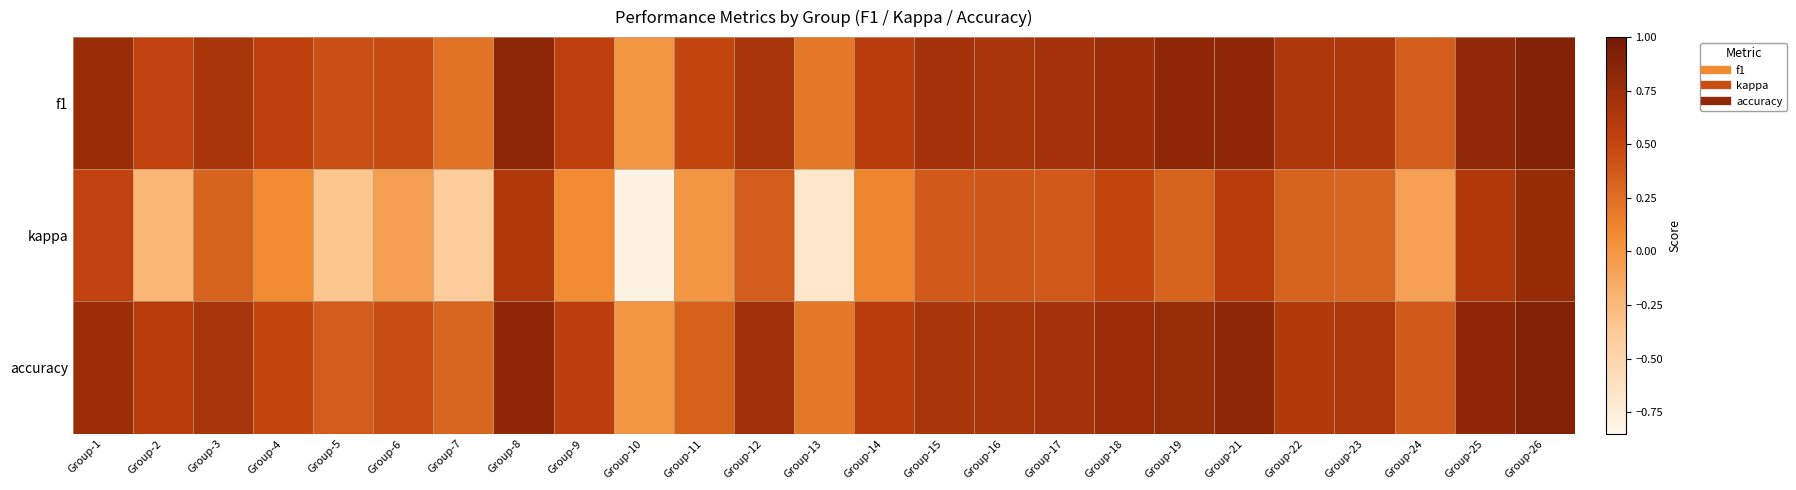

What is the maximum value shown in the chart?

0.9